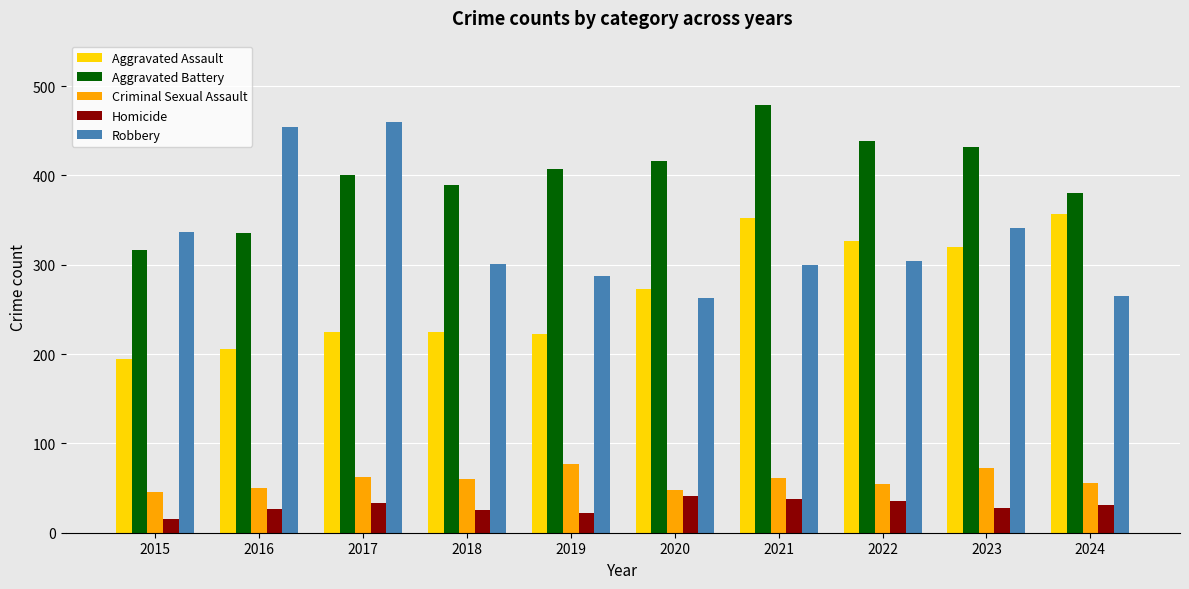

Where does the Robbery series first go above 304?

2015